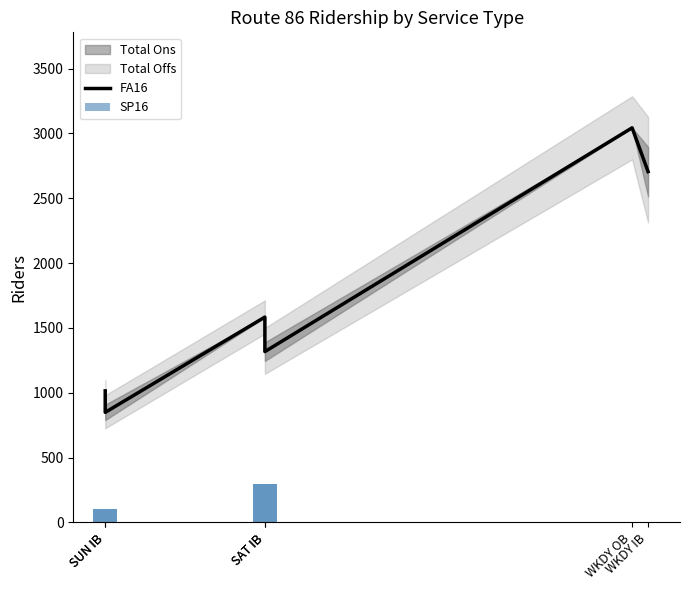

Count the number of categories in the chart.

6